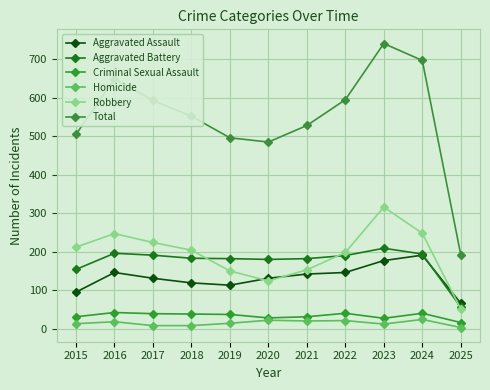

How many intersections are there between Aggravated Battery and Robbery?

3